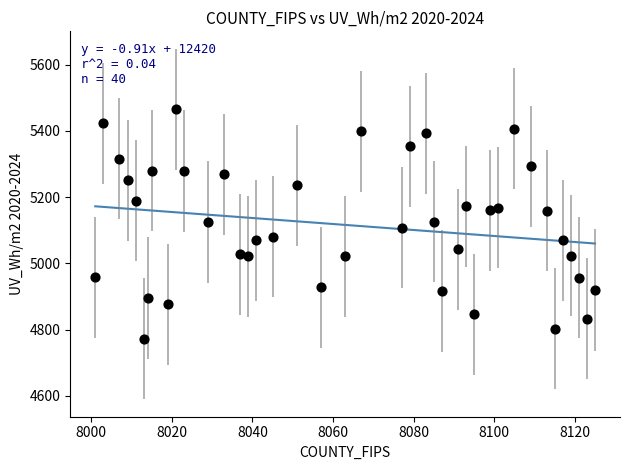

What is the range of Y values (max minus min)?

692.0